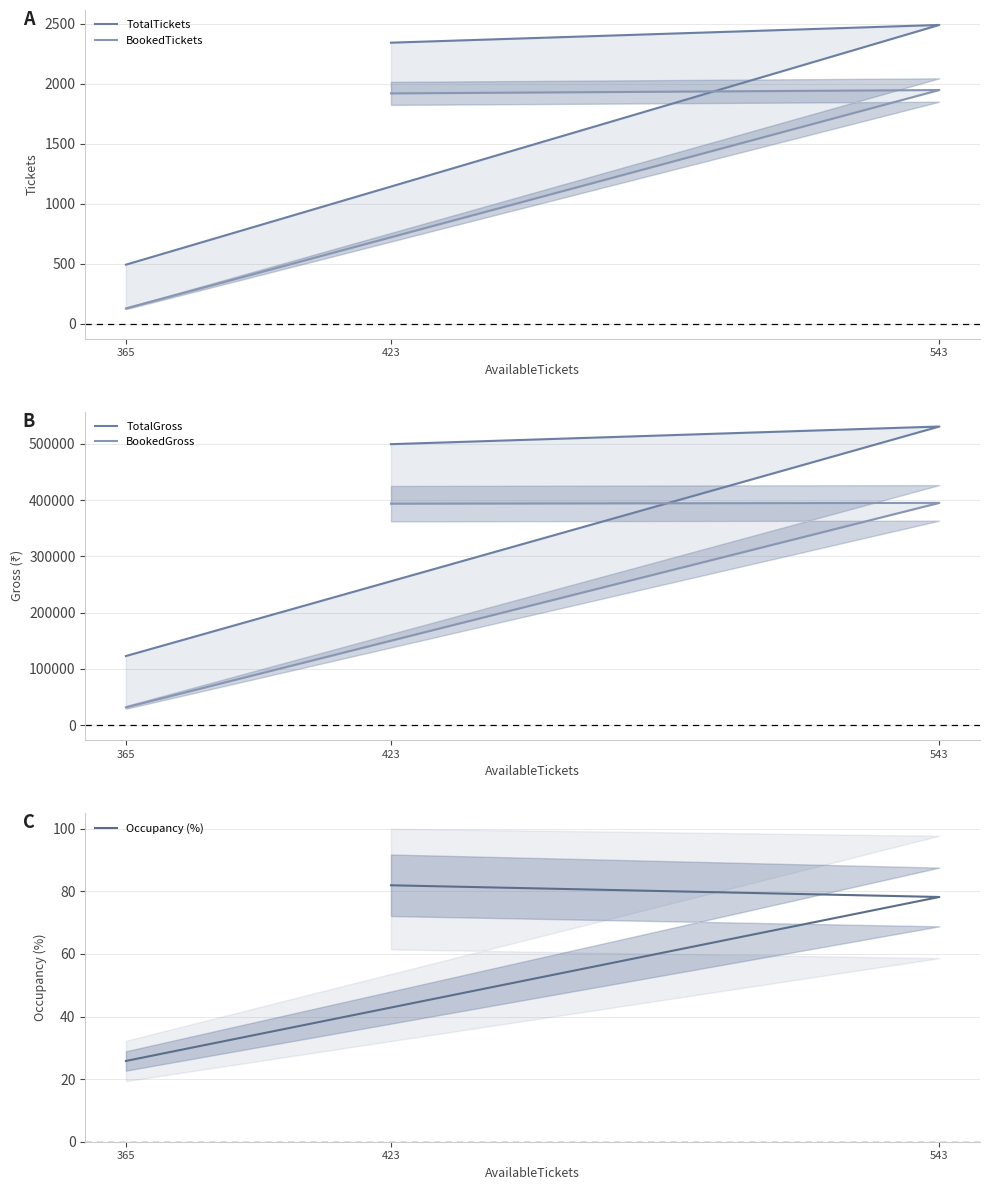

What position from the right is 365?

3